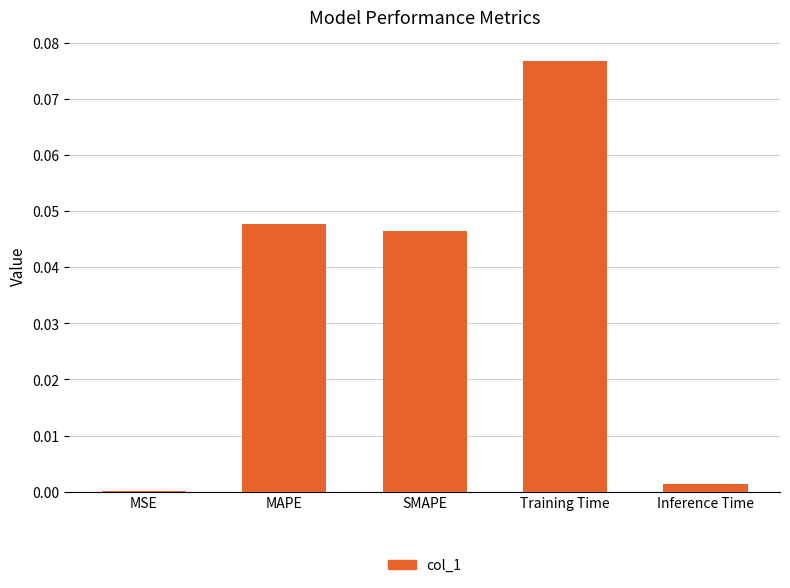

Between MAPE and Inference Time, which is larger?

MAPE